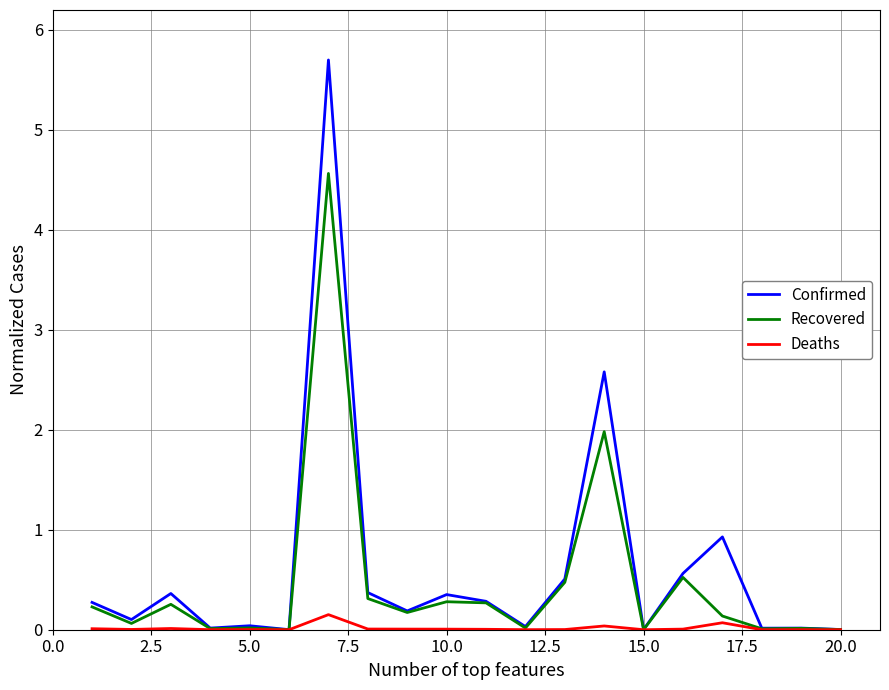

Does the chart have visible grid lines?

Yes